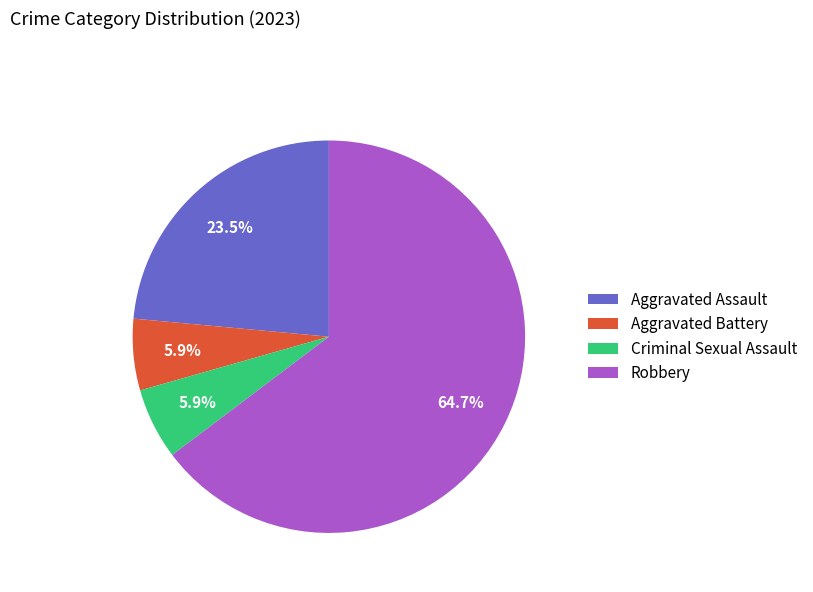

Count the number of slices in the pie.

4